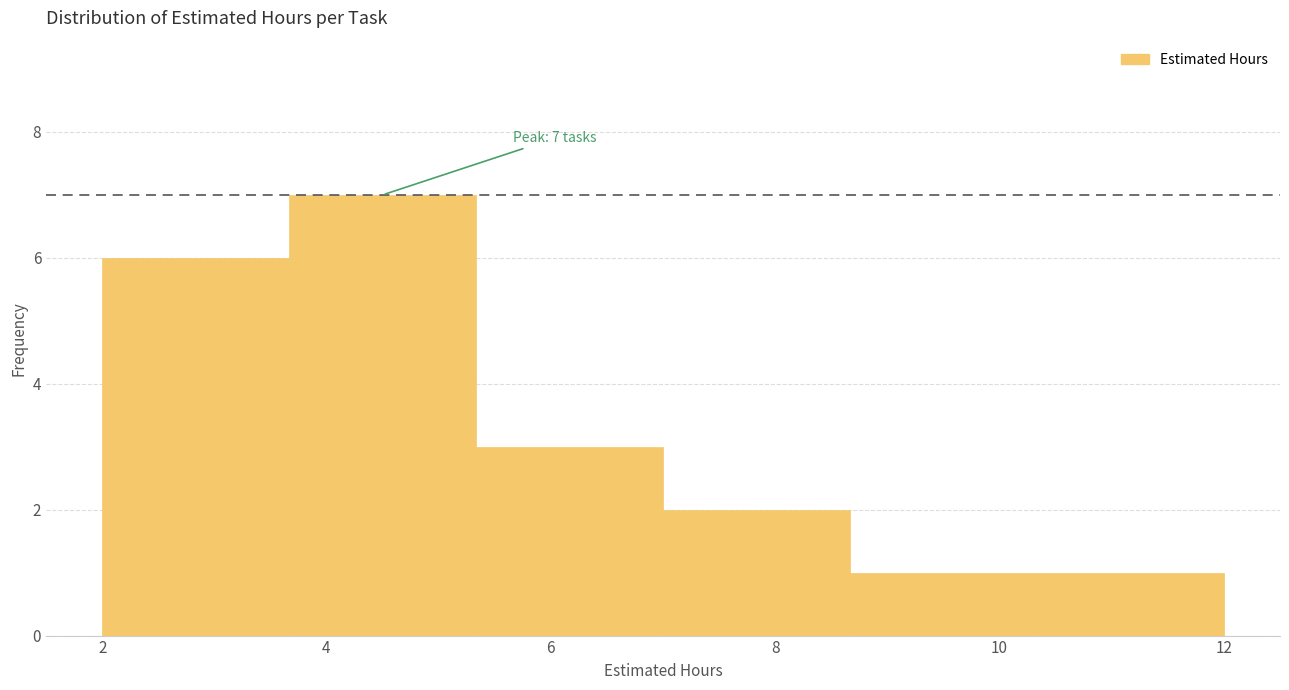

Over which range of the x-axis is the bar tallest?

3.6 to 5.4